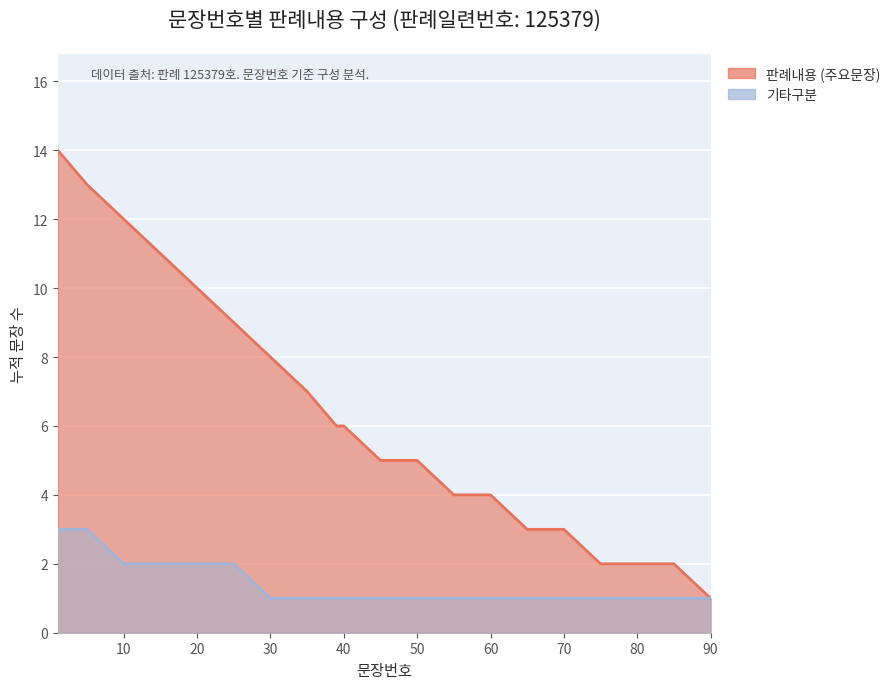

List the series in order of their overall mean, lowest first.

기타구분, 판례내용 (주요문장)